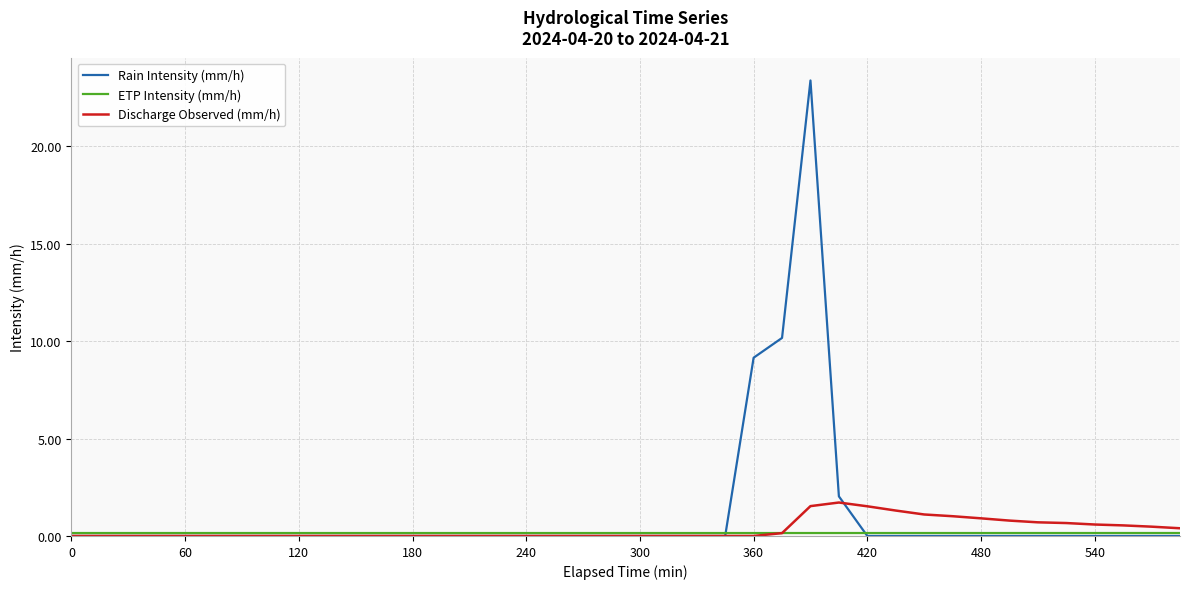

What is the difference between the maximum and minimum values in the Discharge Observed (mm/h) series?

1.7